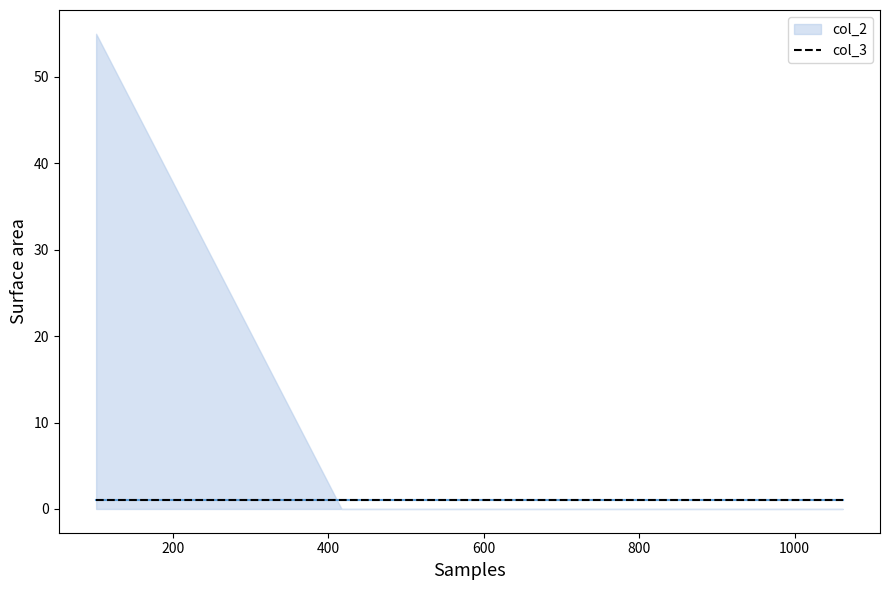

Which category has the lowest value across all series?

417